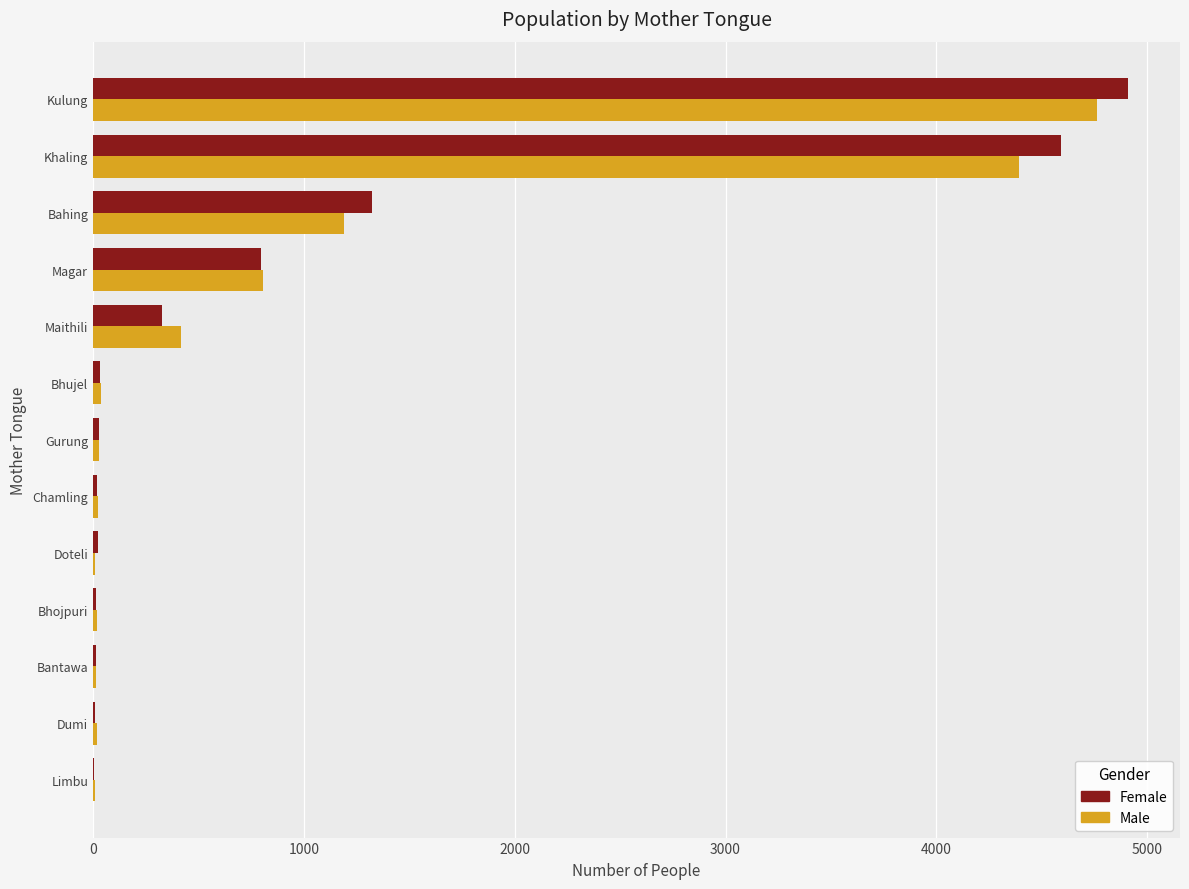

Count the number of data series in this chart.

2